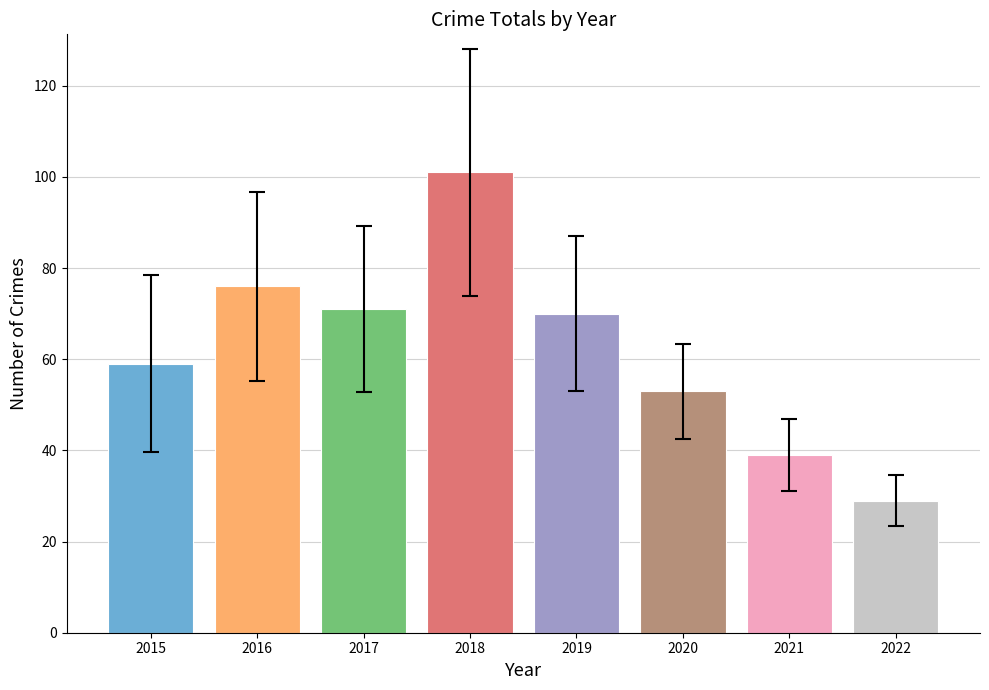

What is the value of the 1st bar from the left?

59